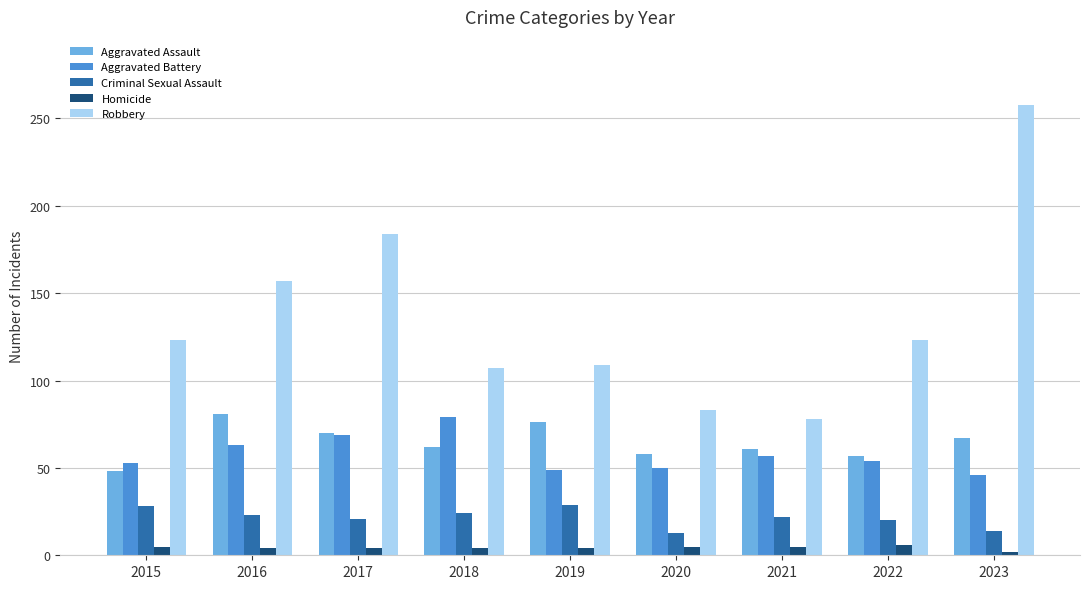

How many groups of bars are there?

9